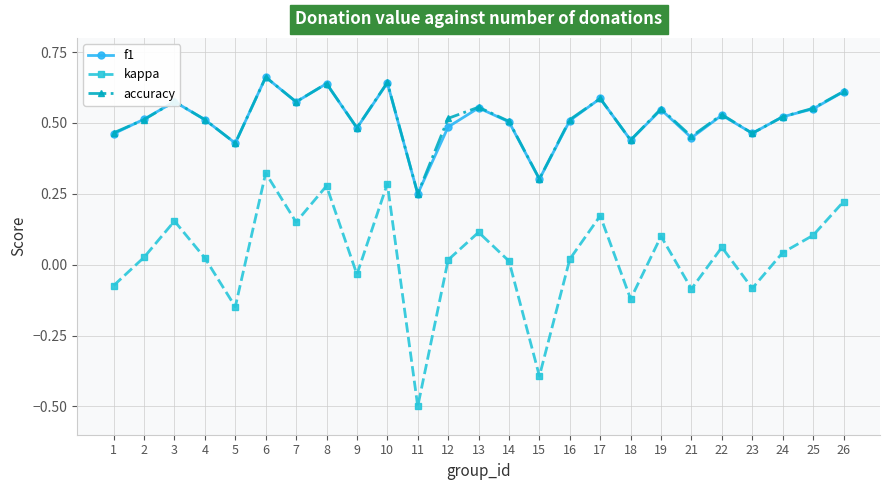

Does the chart have visible grid lines?

Yes